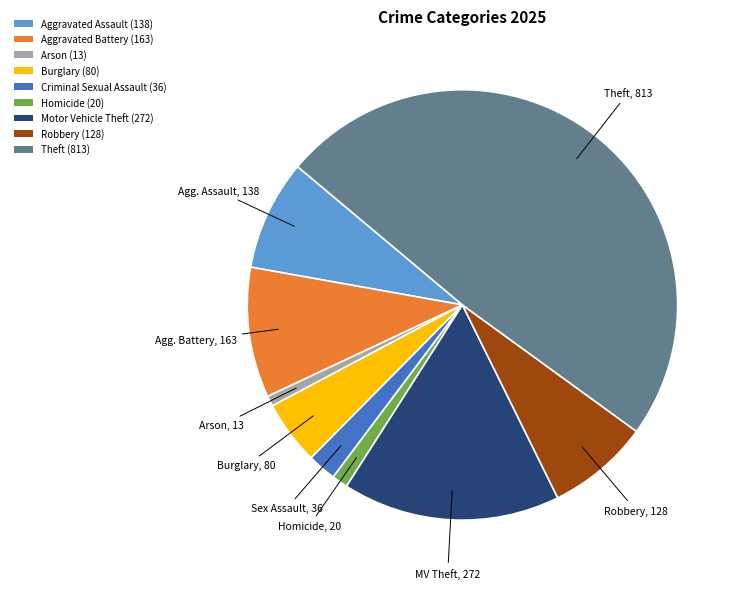

Between Criminal Sexual Assault (36) and Arson (13), which is larger?

Criminal Sexual Assault (36)